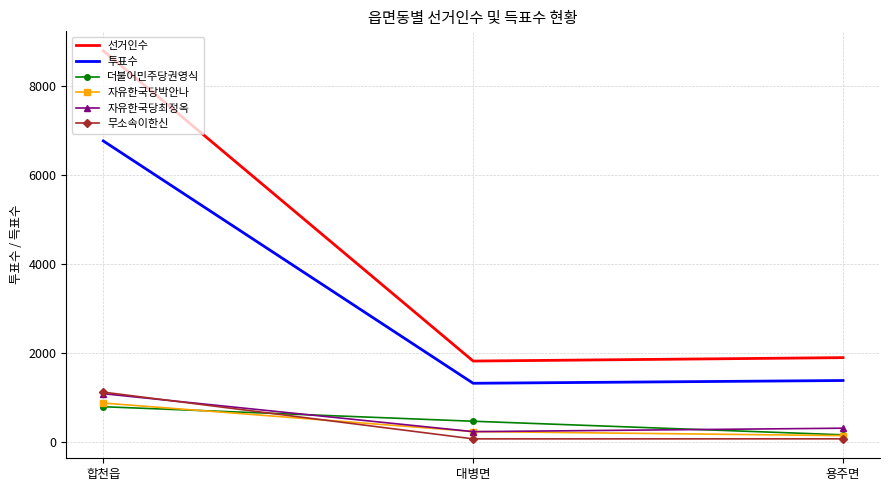

What is the maximum value for 선거인수?

8781